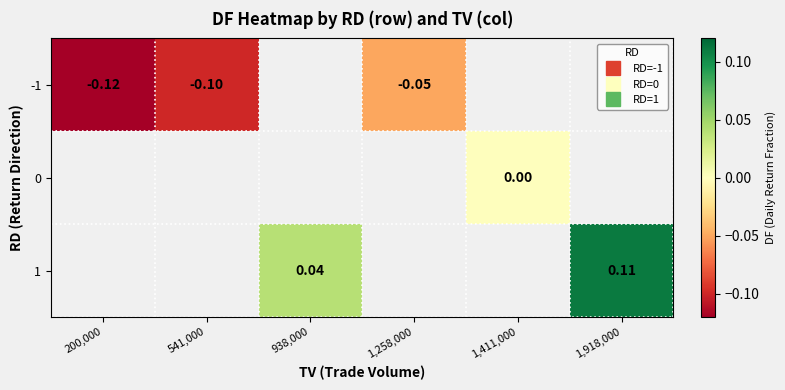

List the series in order of their peak value, lowest first.

-1, 0, 1